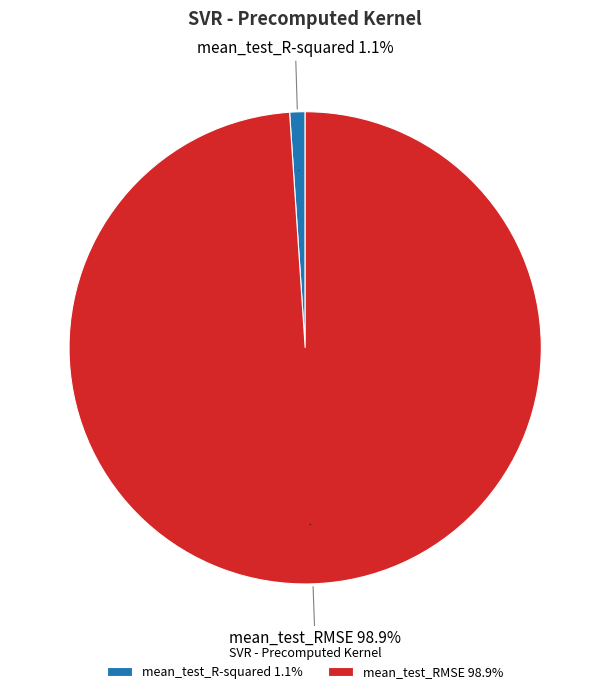

To the nearest percent, what is the average slice percentage?

50%